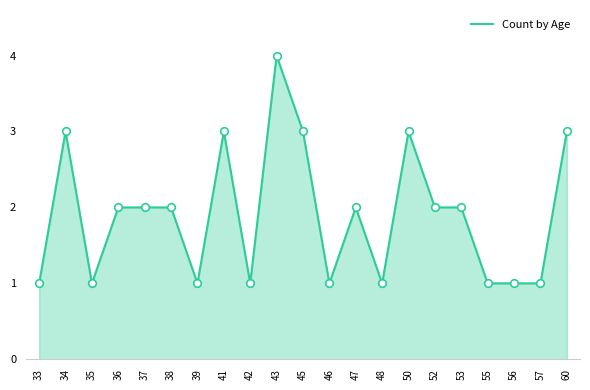

Between 53 and 50, which is larger?

50